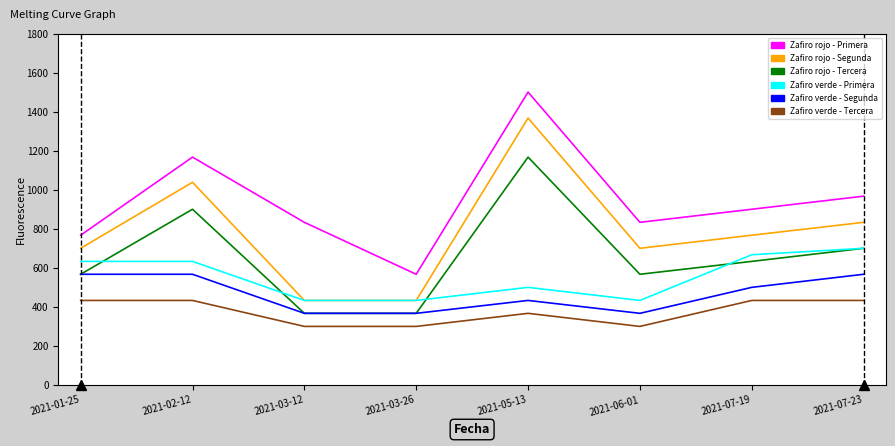

At how many categories does at least one series exceed 759?

7